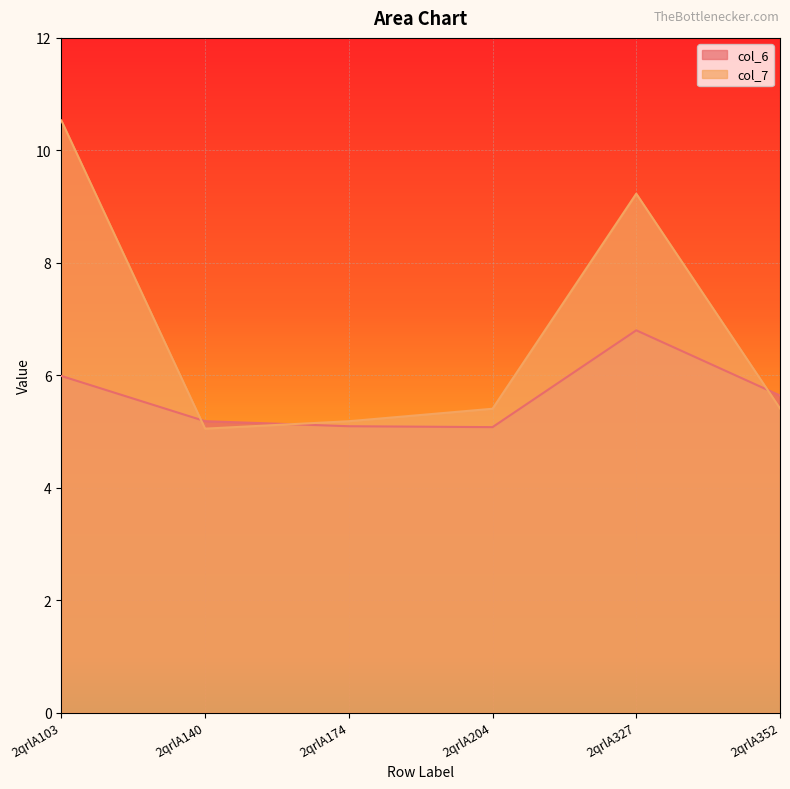

True or false: col_7 has a value of 10.5 at 2qrlA103.

True